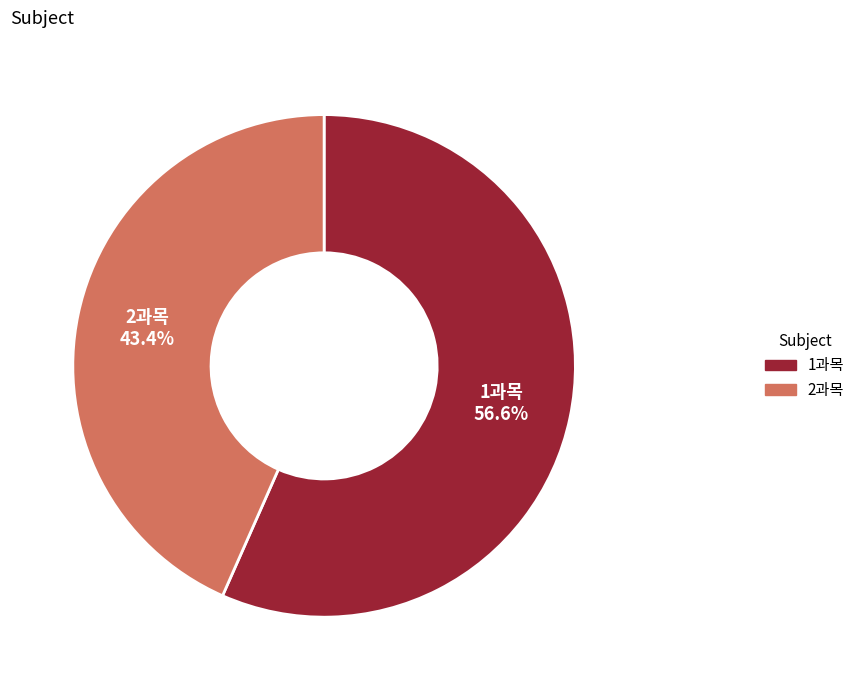

Does any single category account for the majority?

Yes